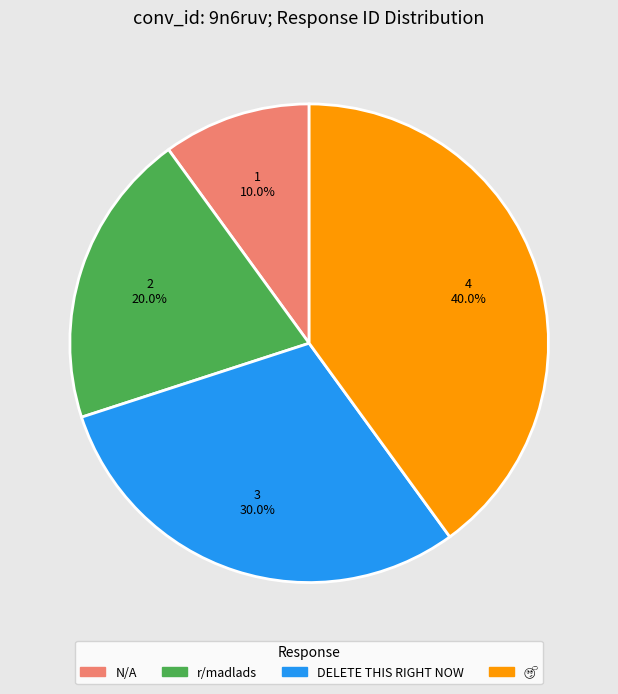

What percentage is NOT represented by N/A?

90.0%